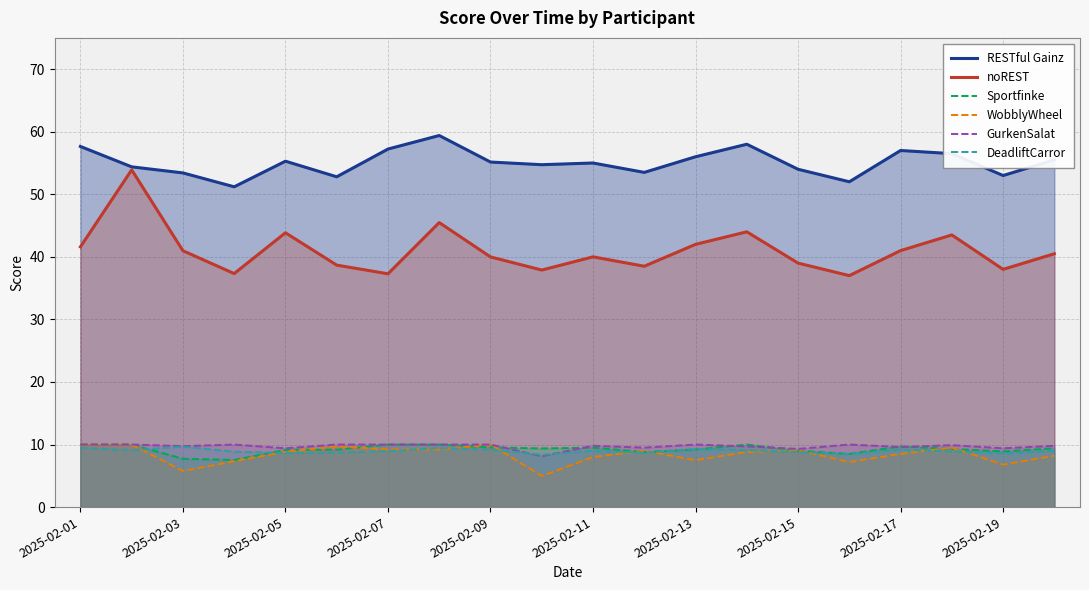

Reading right to left, what are all the values shown in this chart?

RESTful Gainz: 55.5	53.0	56.5	57.0	52.0	54.0	58.0	56.0	53.5	55.0	54.7	55.2	59.4	57.2	52.8	55.3	51.2	53.4	54.4	57.6
noREST: 40.5	38.0	43.5	41.0	37.0	39.0	44.0	42.0	38.5	40.0	37.9	40.0	45.5	37.3	38.7	43.8	37.3	41.0	53.9	41.6
Sportfinke: 9.4	8.9	9.3	9.7	8.5	9.0	10.0	9.2	8.8	9.5	9.4	9.5	10.0	10.0	9.2	9.2	7.5	7.7	10.0	10.0
WobblyWheel: 8.2	6.8	9.5	8.5	7.2	9.1	8.8	7.5	9.0	8.0	5.0	10.0	9.2	9.2	9.7	8.8	7.3	5.8	10.0	10.0
GurkenSalat: 9.8	9.4	9.9	9.6	10.0	9.3	9.7	10.0	9.5	9.8	8.1	10.0	10.0	10.0	10.0	9.4	10.0	9.7	10.0	10.0
DeadliftCarror: 9.0	8.6	8.9	9.2	8.5	8.8	9.1	9.3	8.7	9.0	8.4	9.2	9.4	9.0	8.7	8.6	8.9	9.7	9.1	9.5